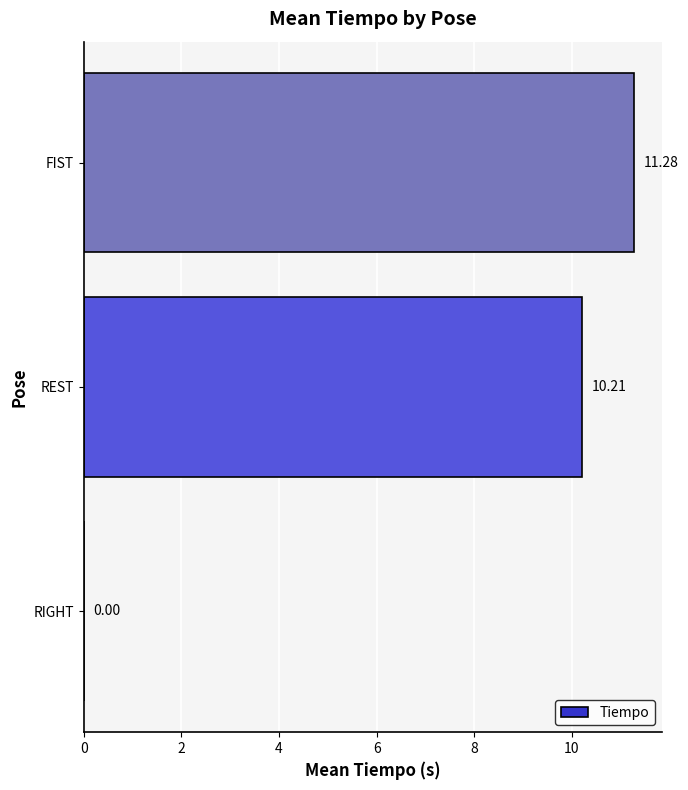

Are the bars horizontal?

Yes